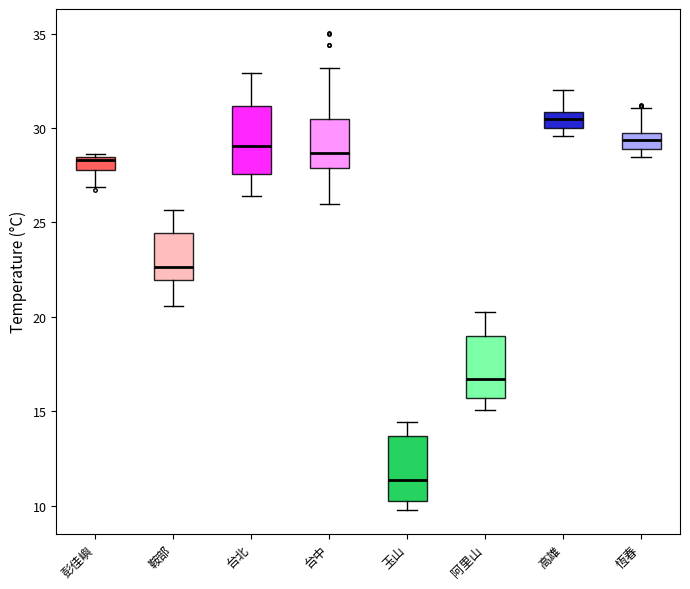

Which box has the highest median line?

高雄